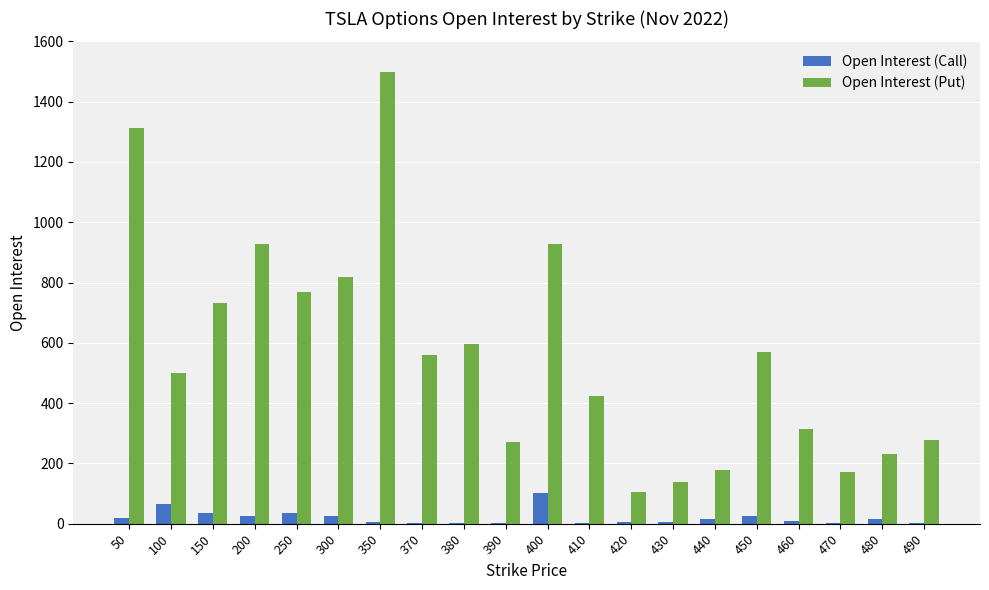

What is the difference between the Open Interest (Put) values at 430 and 480?

95